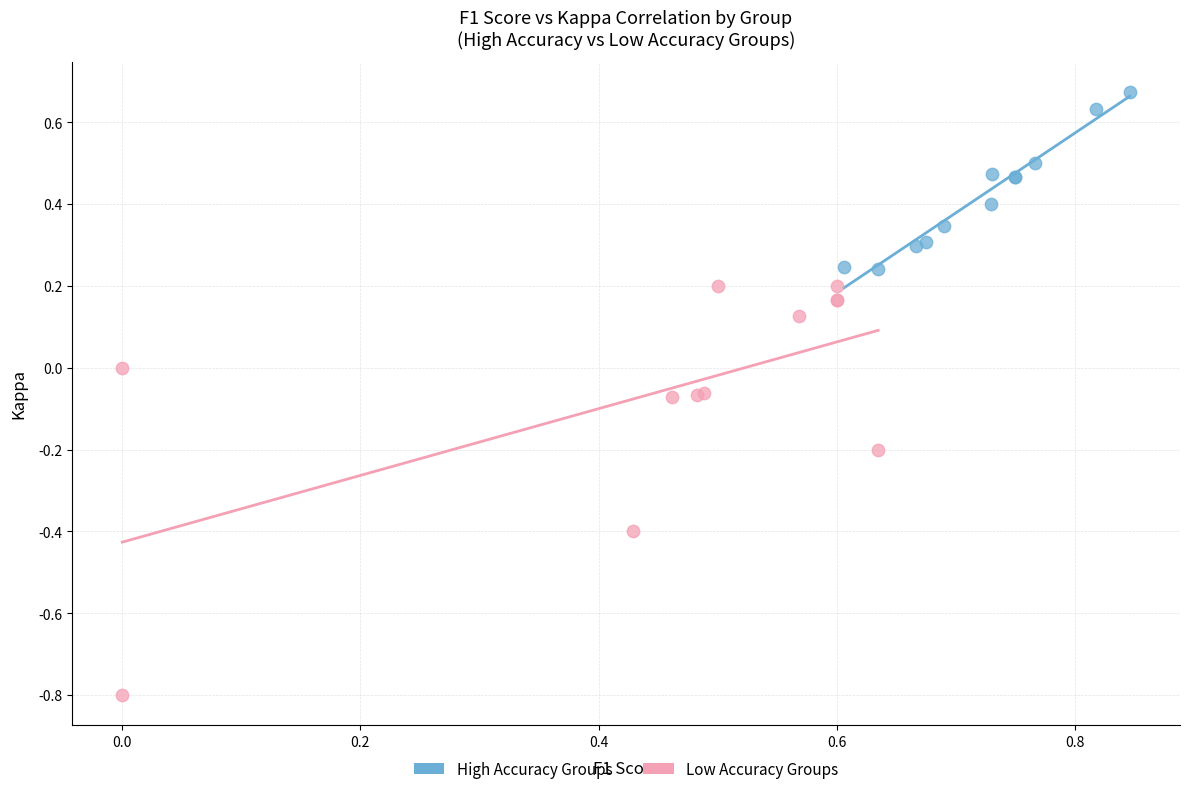

Which series contains the highest Y value?

High Accuracy Groups